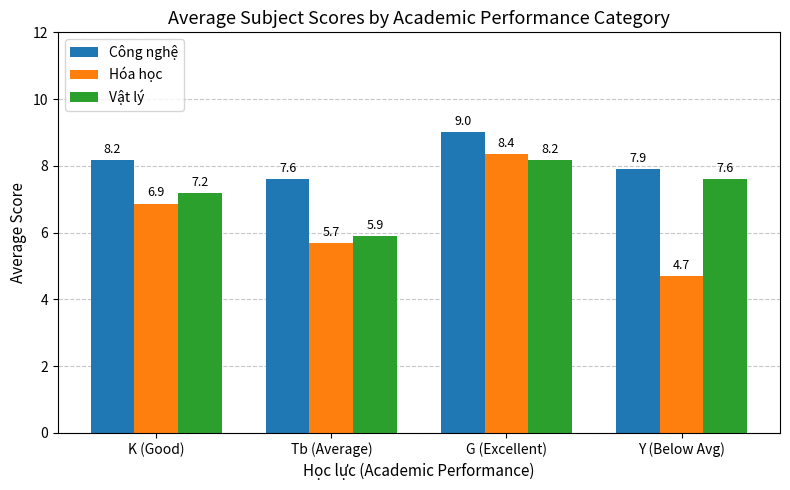

Which series has the largest range (max minus min)?

Hóa học